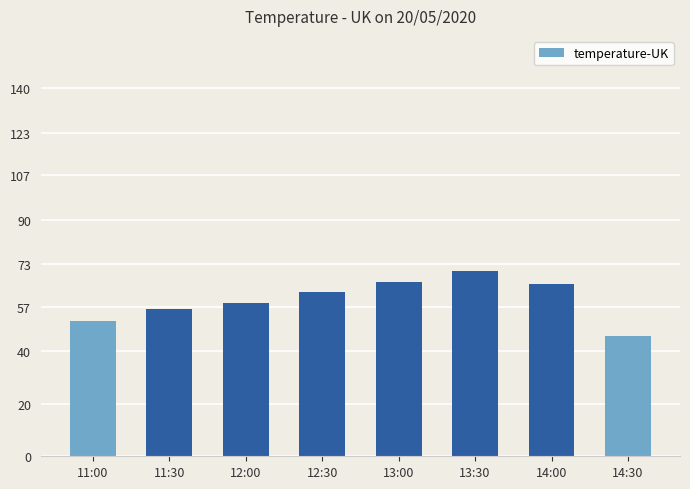

Reading left to right, list all the values displayed in this chart.

11:00=51.5	11:30=56.2	12:00=58.3	12:30=62.4	13:00=66.5	13:30=70.6	14:00=65.7	14:30=45.8